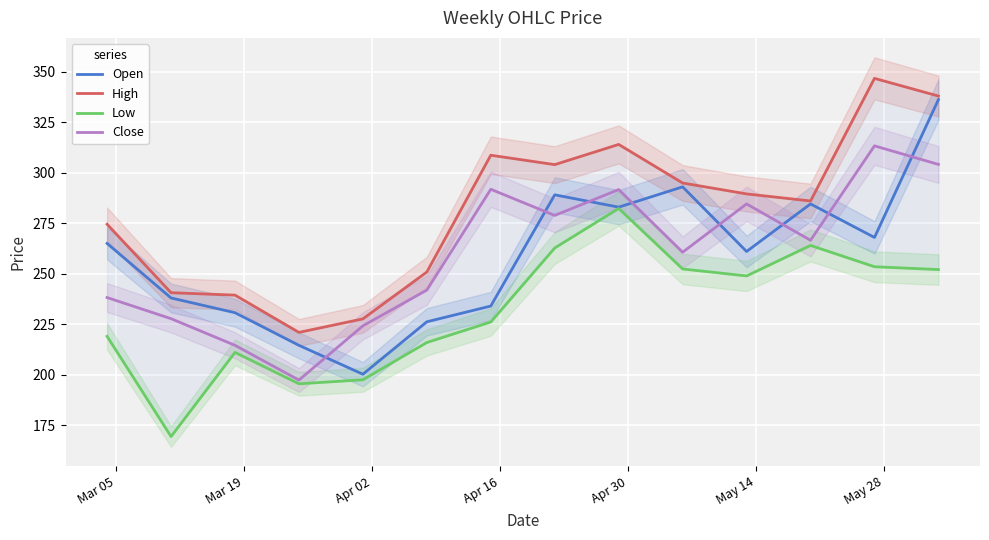

How many data points in Open are less than 265?

7